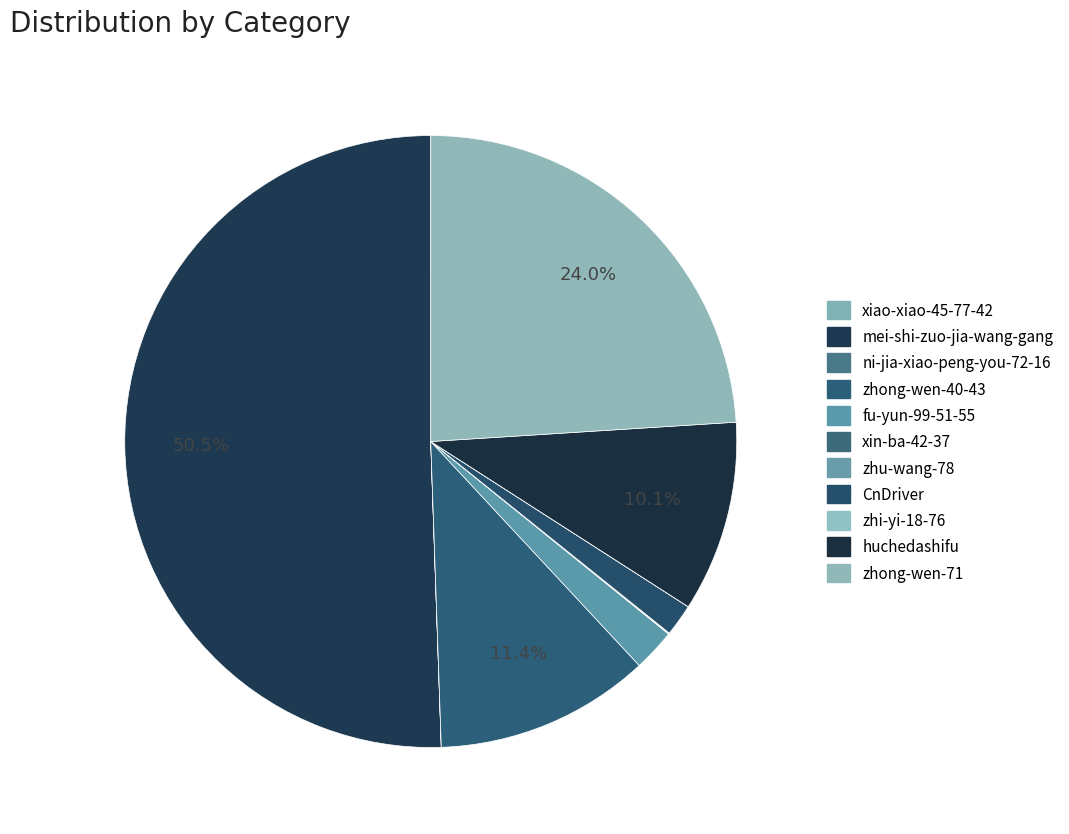

What is the majority slice?

mei-shi-zuo-jia-wang-gang